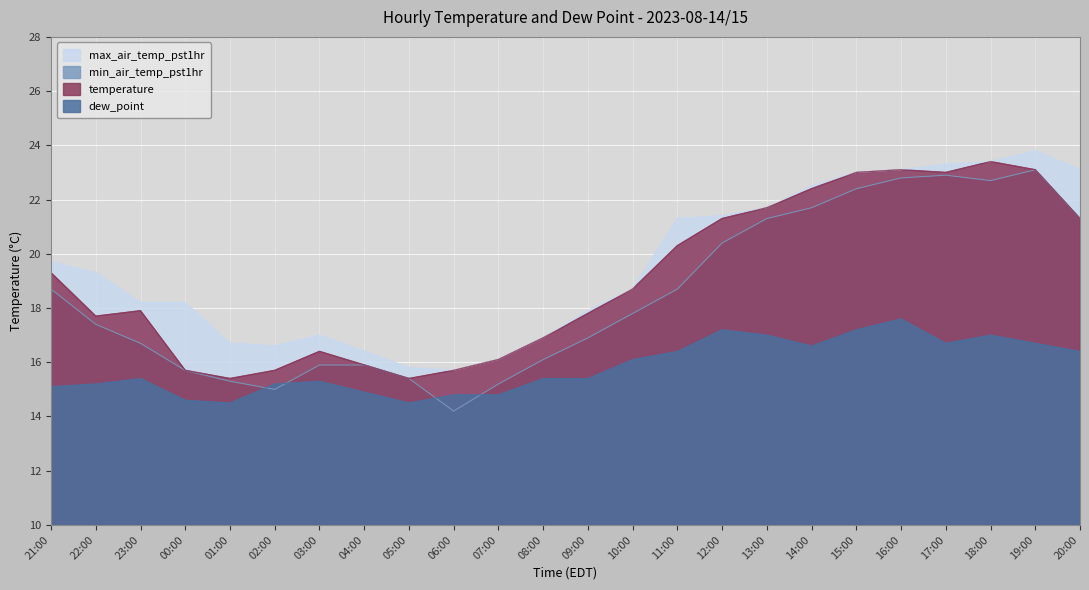

Rank the series at 23:00 from lowest to highest value.

dew_point, min_air_temp_pst1hr, temperature, max_air_temp_pst1hr